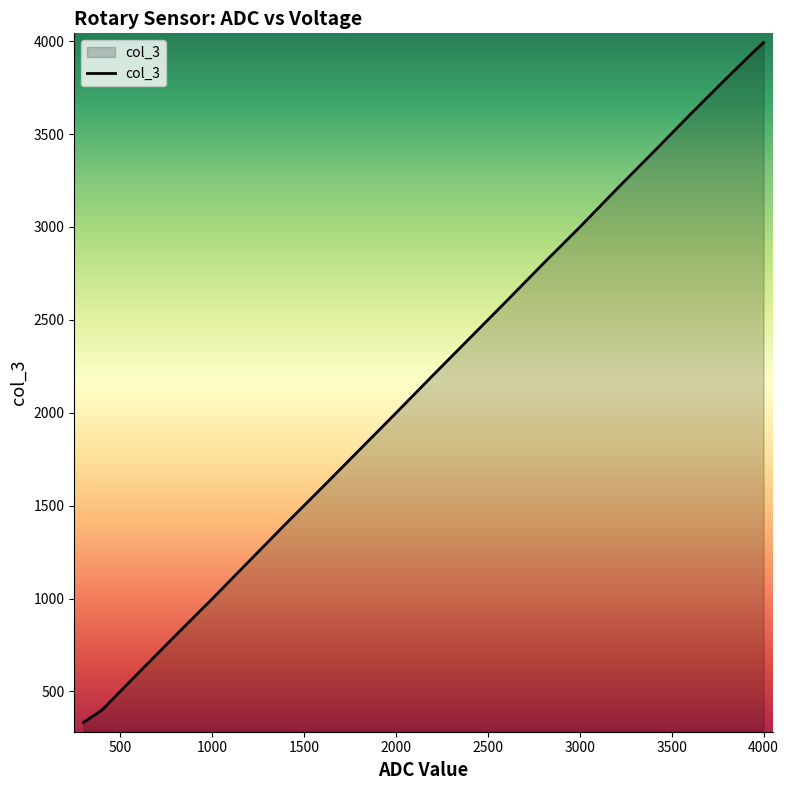

What is the minimum value shown in the chart?

333.2